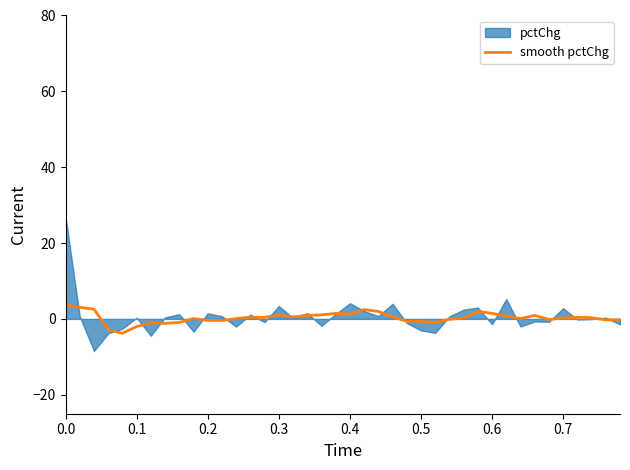

How many data points does each series have?

40